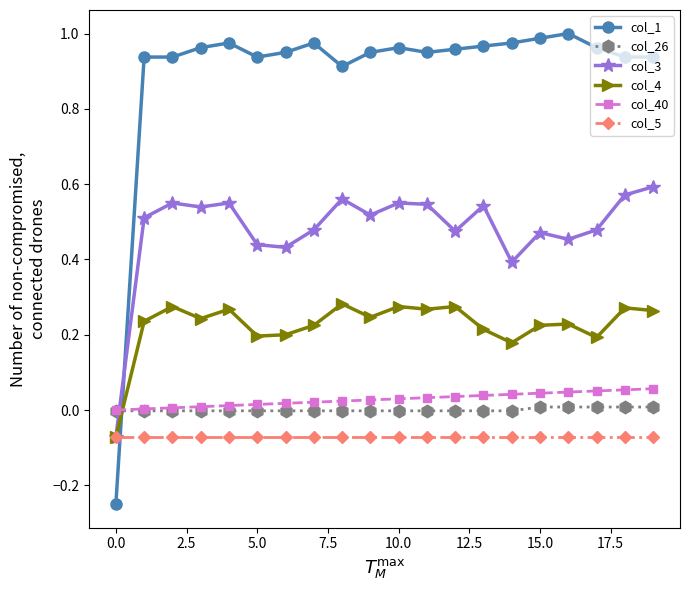

Which series has the widest spread of values?

col_1